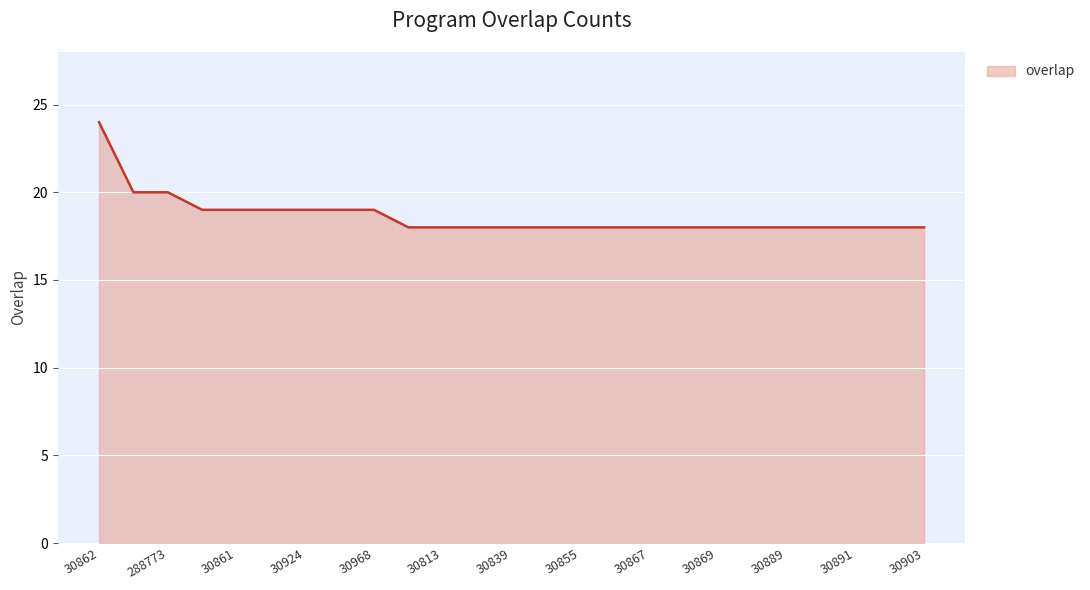

Reading left to right, what are all the values shown in this chart?

24	20	20	19	19	19	19	19	19	18	18	18	18	18	18	18	18	18	18	18	18	18	18	18	18